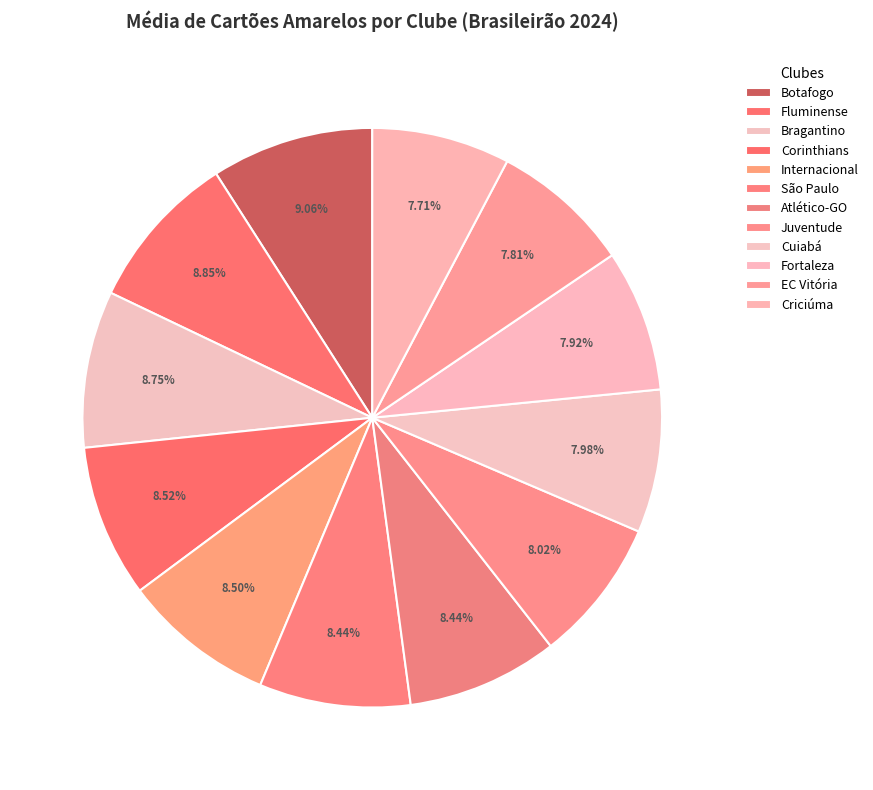

Do Fortaleza and São Paulo together represent more than half of the pie?

No